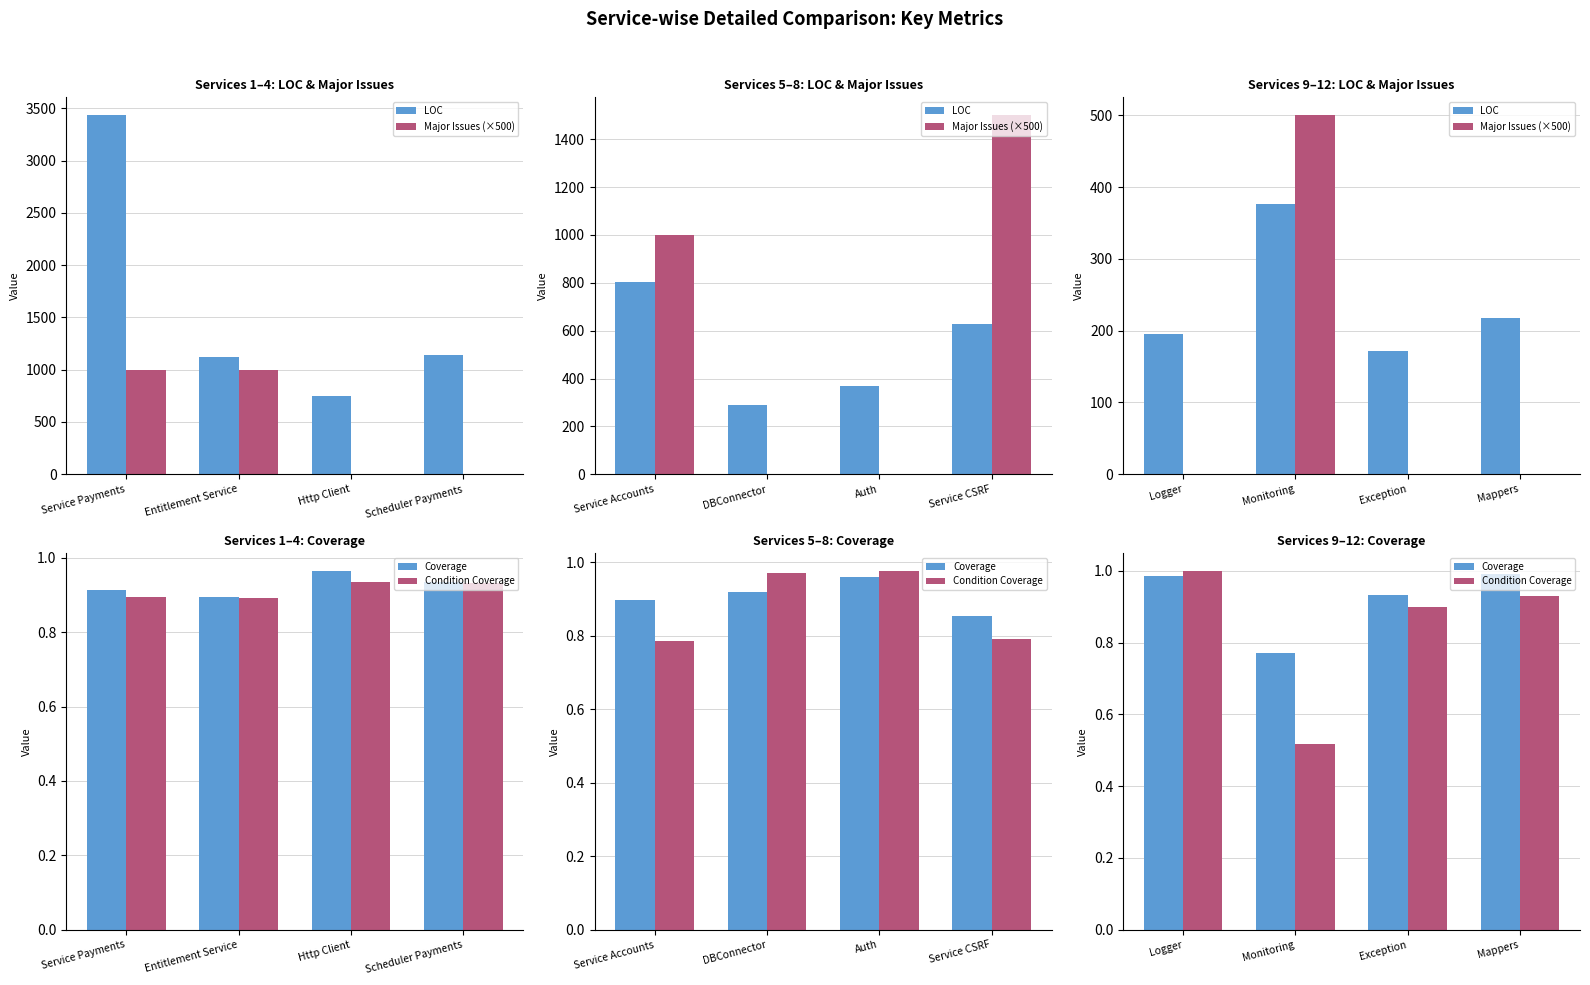

What are all the series names shown in the legend?

LOC, Major Issues (×500), Coverage, Condition Coverage